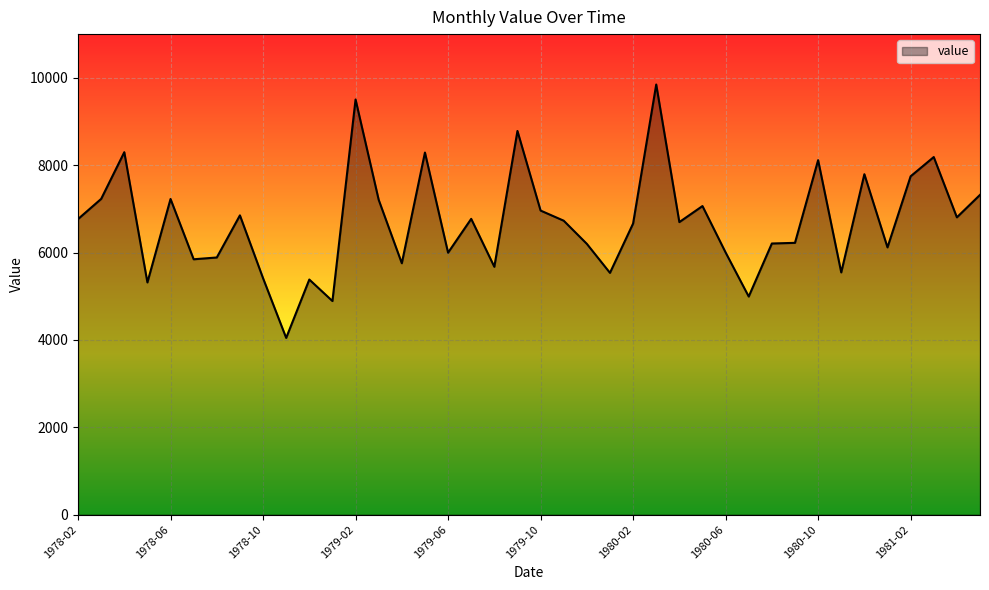

What is the minimum value shown in the chart?

4046